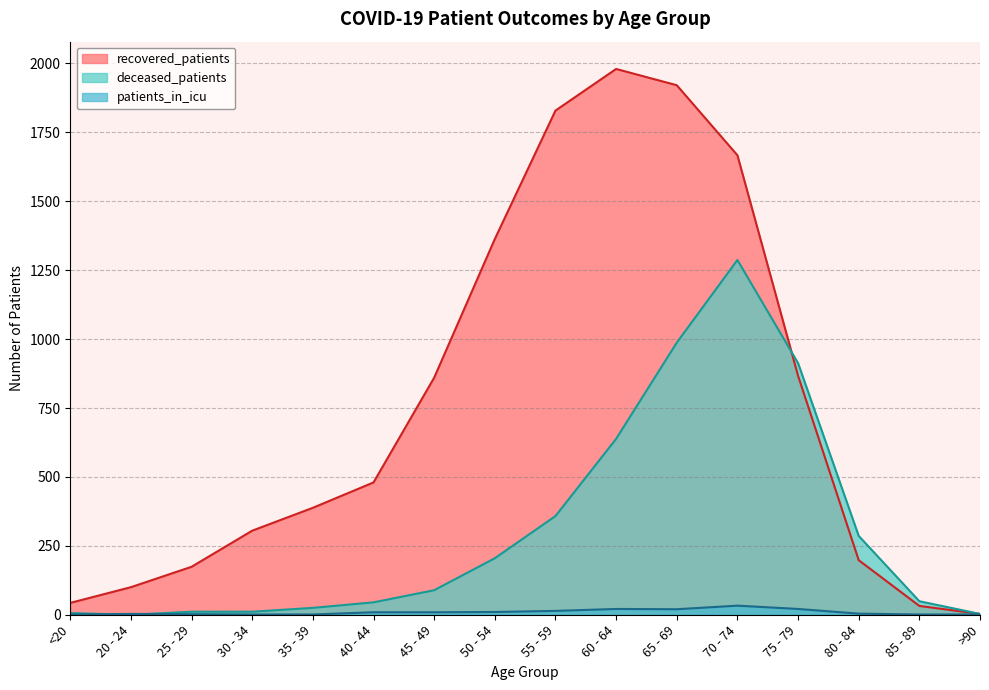

What is the average value of the recovered_patients series?

763